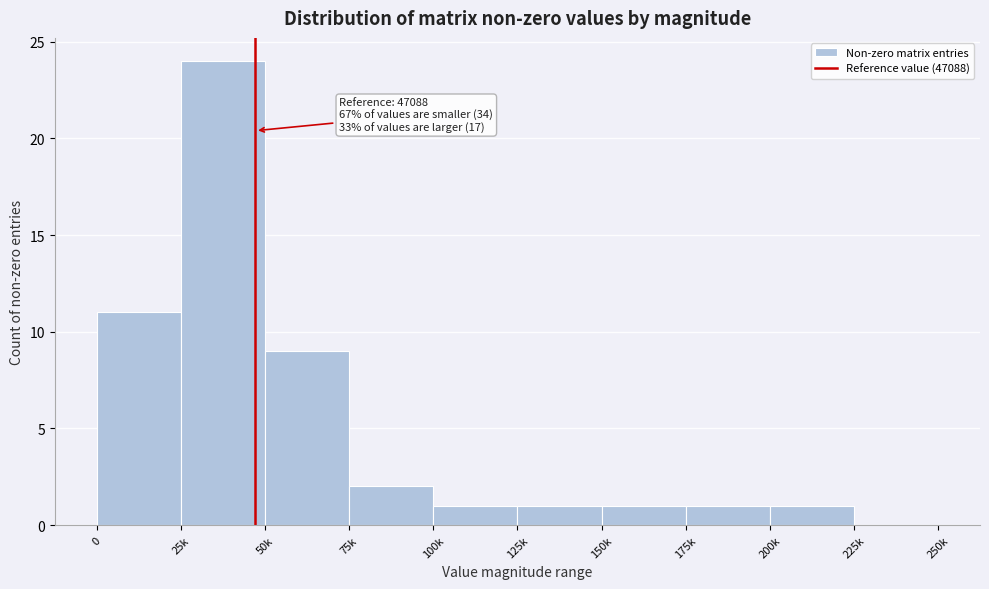

Reading left to right, transcribe all the data shown in this chart.

0=11	25k=24	50k=9	75k=2	100k=1	125k=1	150k=1	175k=1	200k=1	225k=0